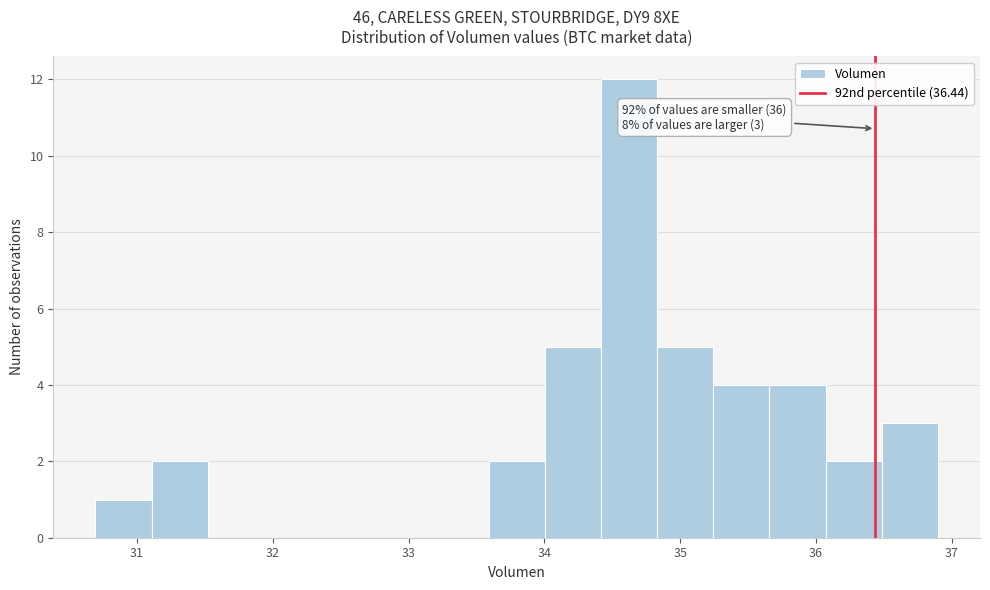

Which range on the x-axis has the tallest bar?

34.4 to 34.8